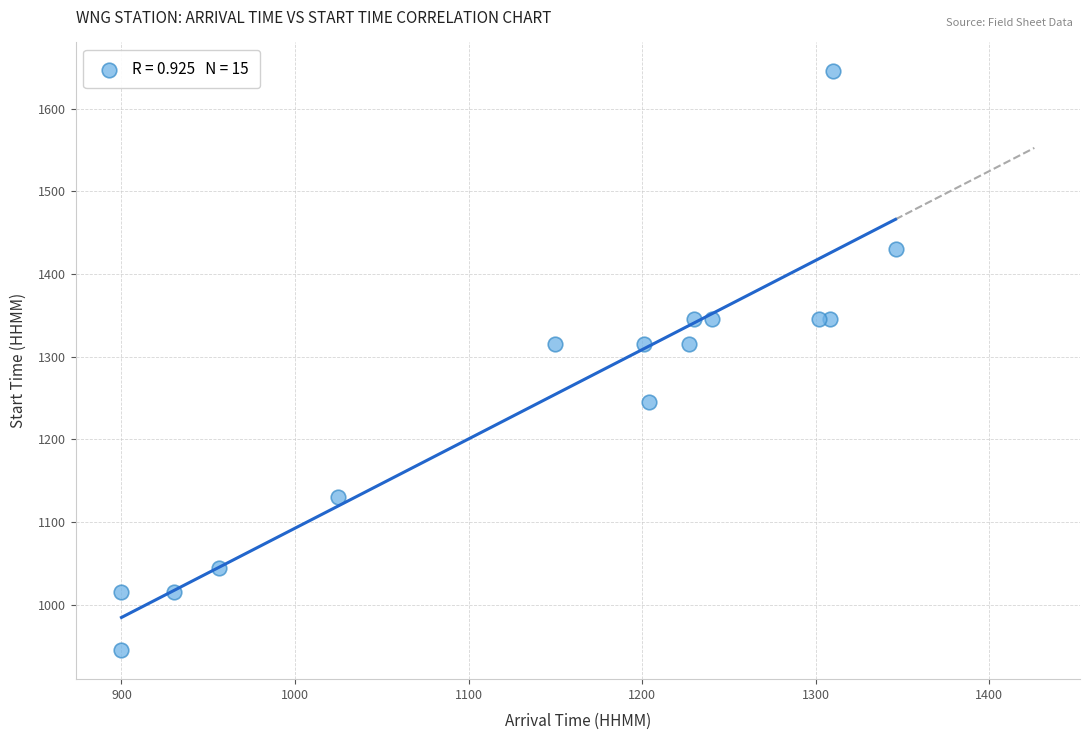

What is the range of Y values (max minus min)?

700